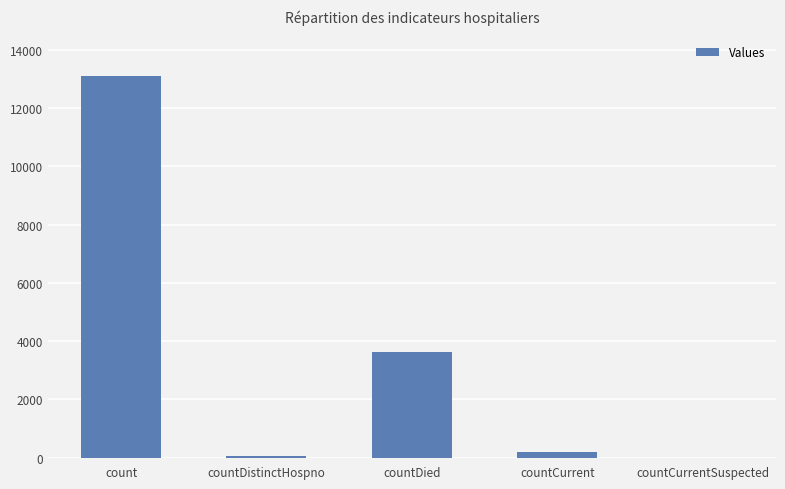

True or false: the data shows 13092 at count.

True